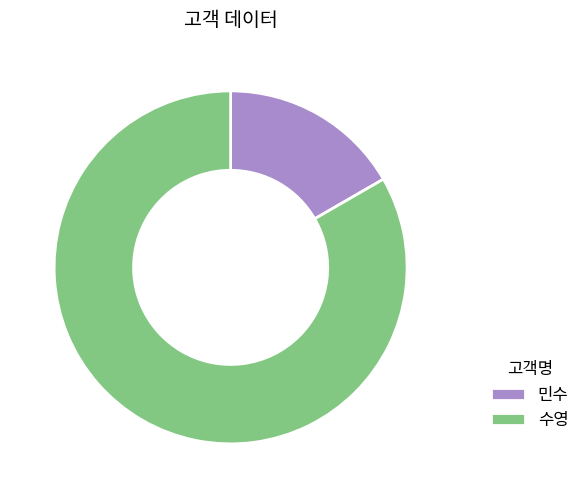

Combined, do 민수 and 수영 account for over 50%?

Yes